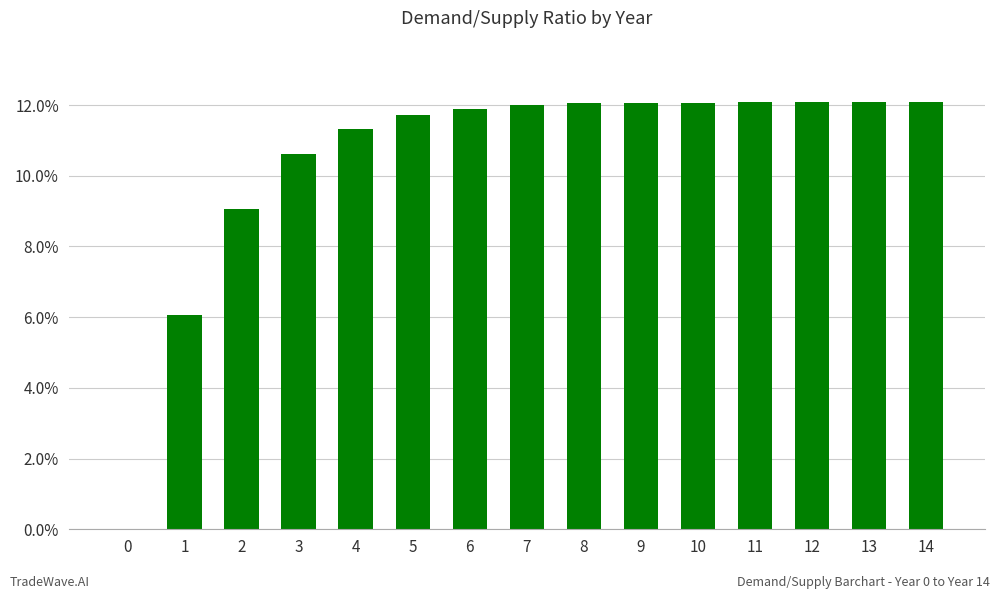

Rank the categories by value from lowest to highest.

0, 1, 2, 3, 4, 5, 6, 7, 8, 9, 10, 11, 12, 13, 14